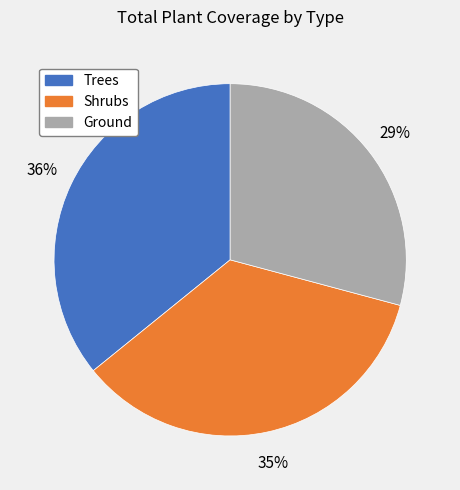

What is the ratio of the value at Shrubs to the value at Trees?

1.0